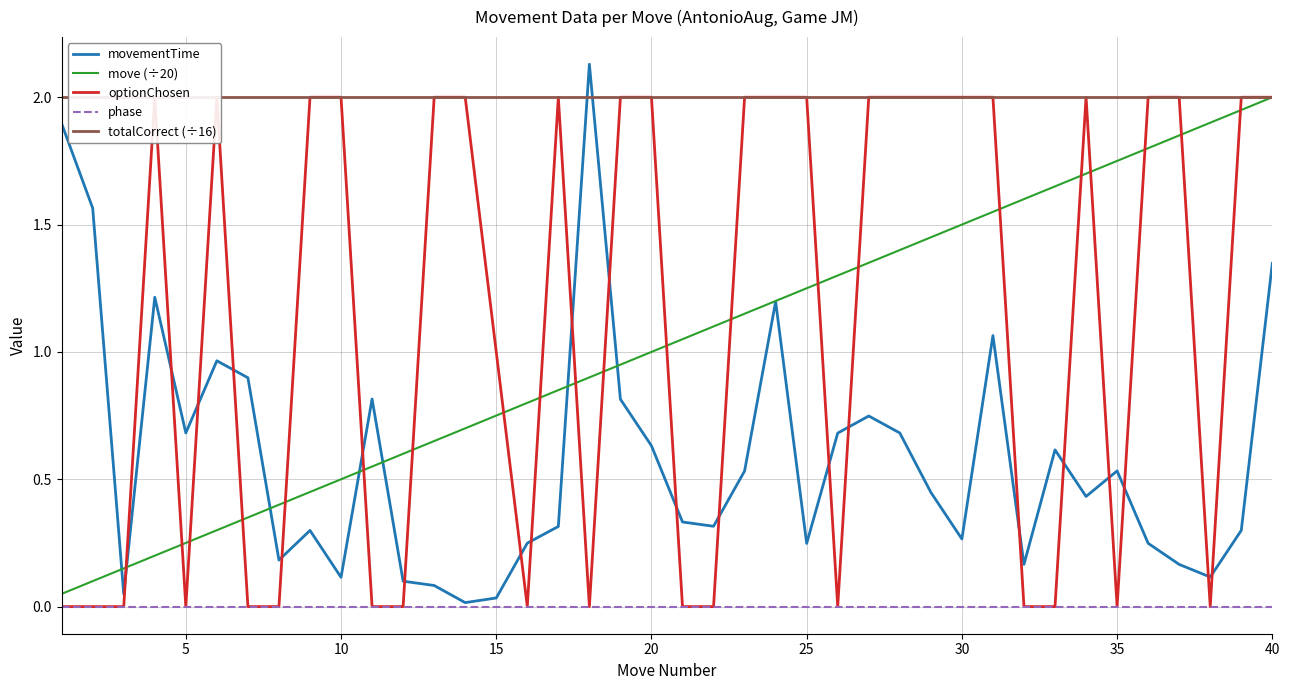

True or false: move (÷20) and phase cross at least once.

False